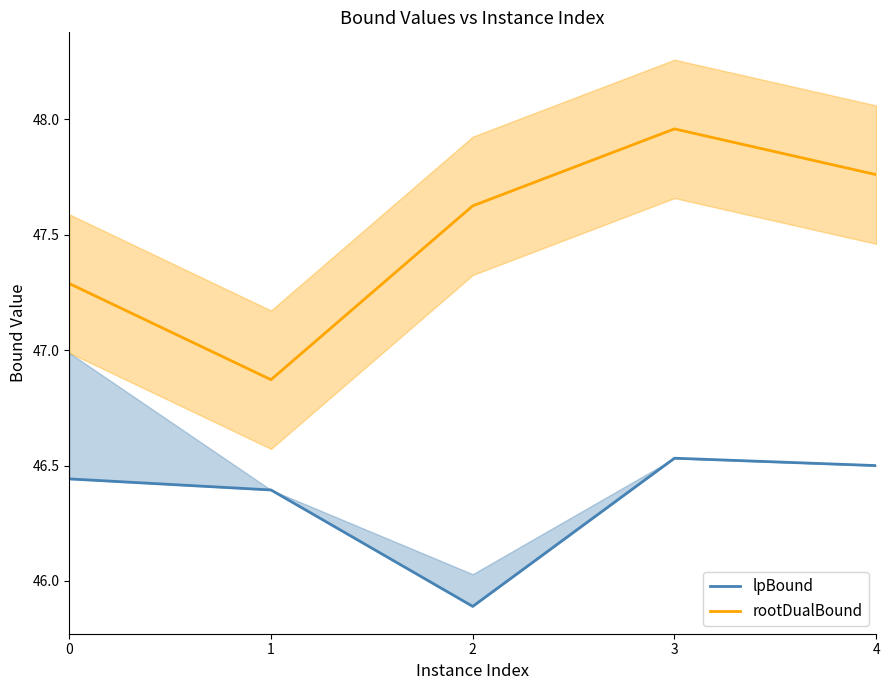

Where is the first local maximum for rootDualBound?

3